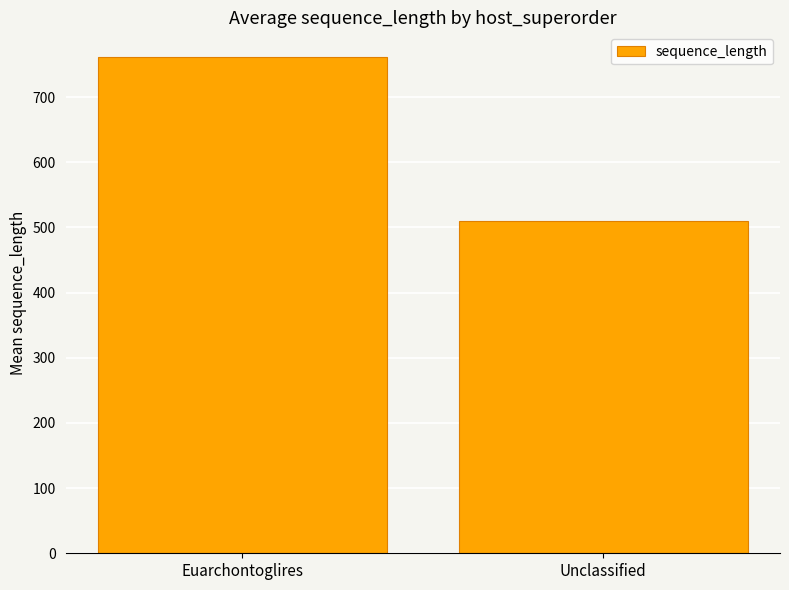

The value at Unclassified is 842.1. True or false?

False